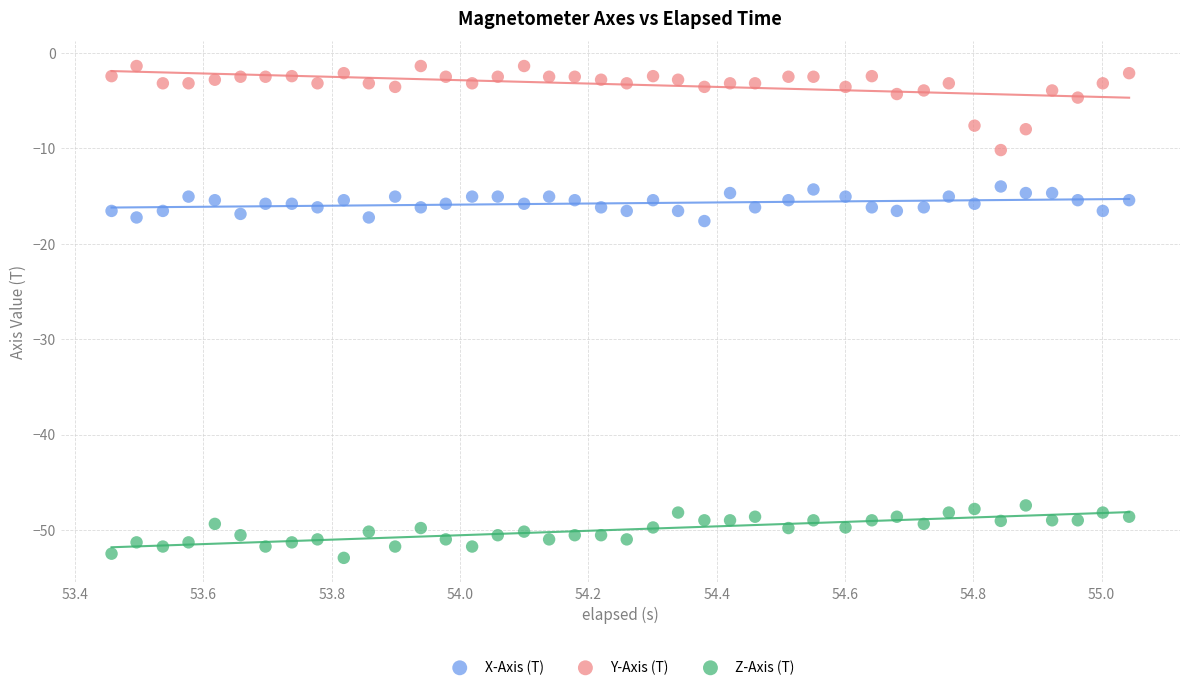

Which series contains the lowest Y value?

Z-Axis (T)